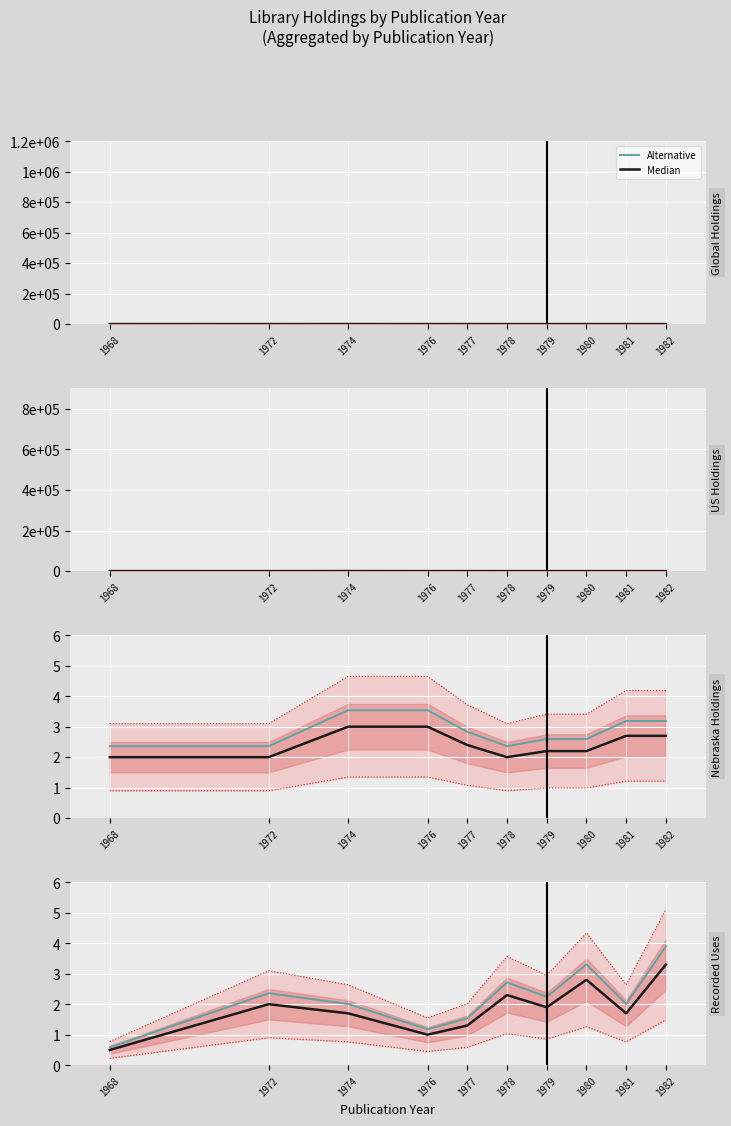

What is the value of the Median point at the 10th from the left?

3.3